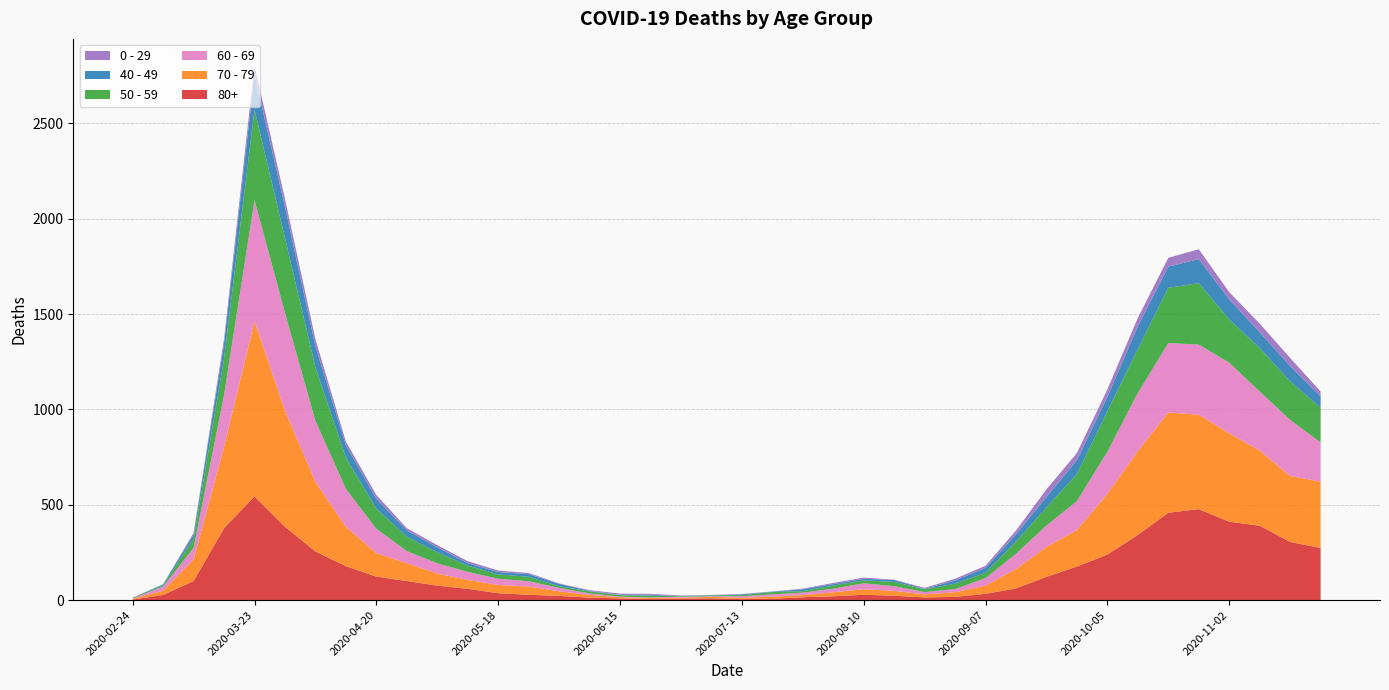

Reading right to left, transcribe all the data shown in this chart.

80+: 2020-11-23=273	2020-11-16=305	2020-11-09=390	2020-11-02=411	2020-10-26=477	2020-10-19=458	2020-10-12=342	2020-10-05=239	2020-09-28=176	2020-09-21=122	2020-09-14=61	2020-09-07=33	2020-08-31=17	2020-08-24=14	2020-08-17=23	2020-08-10=28	2020-08-03=20	2020-07-27=15	2020-07-20=7	2020-07-13=5	2020-07-06=9	2020-06-29=7	2020-06-22=6	2020-06-15=9	2020-06-08=13	2020-06-01=22	2020-05-25=28	2020-05-18=36	2020-05-11=59	2020-05-04=76	2020-04-27=100	2020-04-20=123	2020-04-13=178	2020-04-06=255	2020-03-30=385	2020-03-23=544	2020-03-16=377	2020-03-09=100	2020-03-02=27	2020-02-24=3
70 - 79: 2020-11-23=348	2020-11-16=346	2020-11-09=394	2020-11-02=464	2020-10-26=495	2020-10-19=526	2020-10-12=439	2020-10-05=318	2020-09-28=191	2020-09-21=157	2020-09-14=102	2020-09-07=43	2020-08-31=24	2020-08-24=16	2020-08-17=25	2020-08-10=29	2020-08-03=21	2020-07-27=11	2020-07-20=11	2020-07-13=7	2020-07-06=8	2020-06-29=5	2020-06-22=5	2020-06-15=6	2020-06-08=14	2020-06-01=24	2020-05-25=43	2020-05-18=43	2020-05-11=47	2020-05-04=63	2020-04-27=94	2020-04-20=123	2020-04-13=206	2020-04-06=365	2020-03-30=608	2020-03-23=920	2020-03-16=427	2020-03-09=113	2020-03-02=22	2020-02-24=4
60 - 69: 2020-11-23=206	2020-11-16=294	2020-11-09=310	2020-11-02=370	2020-10-26=368	2020-10-19=364	2020-10-12=305	2020-10-05=221	2020-09-28=152	2020-09-21=112	2020-09-14=80	2020-09-07=39	2020-08-31=17	2020-08-24=12	2020-08-17=25	2020-08-10=31	2020-08-03=19	2020-07-27=13	2020-07-20=12	2020-07-13=8	2020-07-06=3	2020-06-29=6	2020-06-22=3	2020-06-15=3	2020-06-08=8	2020-06-01=18	2020-05-25=28	2020-05-18=33	2020-05-11=42	2020-05-04=54	2020-04-27=63	2020-04-20=128	2020-04-13=199	2020-04-06=320	2020-03-30=514	2020-03-23=634	2020-03-16=272	2020-03-09=61	2020-03-02=22	2020-02-24=2
50 - 59: 2020-11-23=182	2020-11-16=202	2020-11-09=228	2020-11-02=227	2020-10-26=322	2020-10-19=290	2020-10-12=230	2020-10-05=212	2020-09-28=142	2020-09-21=95	2020-09-14=64	2020-09-07=28	2020-08-31=28	2020-08-24=15	2020-08-17=22	2020-08-10=16	2020-08-03=16	2020-07-27=8	2020-07-20=12	2020-07-13=6	2020-07-06=5	2020-06-29=3	2020-06-22=9	2020-06-15=8	2020-06-08=10	2020-06-01=9	2020-05-25=23	2020-05-18=23	2020-05-11=33	2020-05-04=57	2020-04-27=75	2020-04-20=106	2020-04-13=163	2020-04-06=281	2020-03-30=392	2020-03-23=475	2020-03-16=190	2020-03-09=48	2020-03-02=7	2020-02-24=3
40 - 49: 2020-11-23=60	2020-11-16=80	2020-11-09=83	2020-11-02=105	2020-10-26=126	2020-10-19=111	2020-10-12=120	2020-10-05=76	2020-09-28=72	2020-09-21=55	2020-09-14=38	2020-09-07=26	2020-08-31=17	2020-08-24=2	2020-08-17=10	2020-08-10=8	2020-08-03=8	2020-07-27=10	2020-07-20=2	2020-07-13=4	2020-07-06=1	2020-06-29=1	2020-06-22=5	2020-06-15=2	2020-06-08=3	2020-06-01=12	2020-05-25=14	2020-05-18=12	2020-05-11=13	2020-05-04=27	2020-04-27=33	2020-04-20=51	2020-04-13=66	2020-04-06=111	2020-03-30=163	2020-03-23=183	2020-03-16=79	2020-03-09=21	2020-03-02=5	2020-02-24=0
0 - 29: 2020-11-23=25	2020-11-16=43	2020-11-09=45	2020-11-02=38	2020-10-26=52	2020-10-19=46	2020-10-12=44	2020-10-05=39	2020-09-28=38	2020-09-21=40	2020-09-14=20	2020-09-07=11	2020-08-31=9	2020-08-24=5	2020-08-17=2	2020-08-10=6	2020-08-03=6	2020-07-27=3	2020-07-20=1	2020-07-13=2	2020-07-06=1	2020-06-29=2	2020-06-22=5	2020-06-15=6	2020-06-08=4	2020-06-01=2	2020-05-25=6	2020-05-18=8	2020-05-11=10	2020-05-04=11	2020-04-27=12	2020-04-20=20	2020-04-13=19	2020-04-06=36	2020-03-30=42	2020-03-23=47	2020-03-16=25	2020-03-09=10	2020-03-02=0	2020-02-24=1